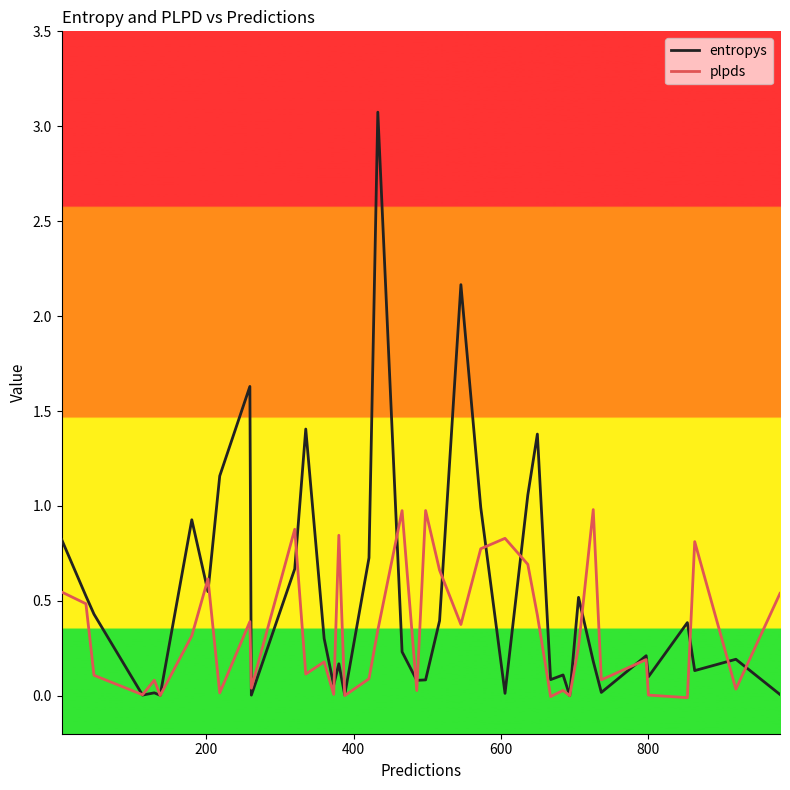

True or false: plpds and entropys intersect in this chart.

True